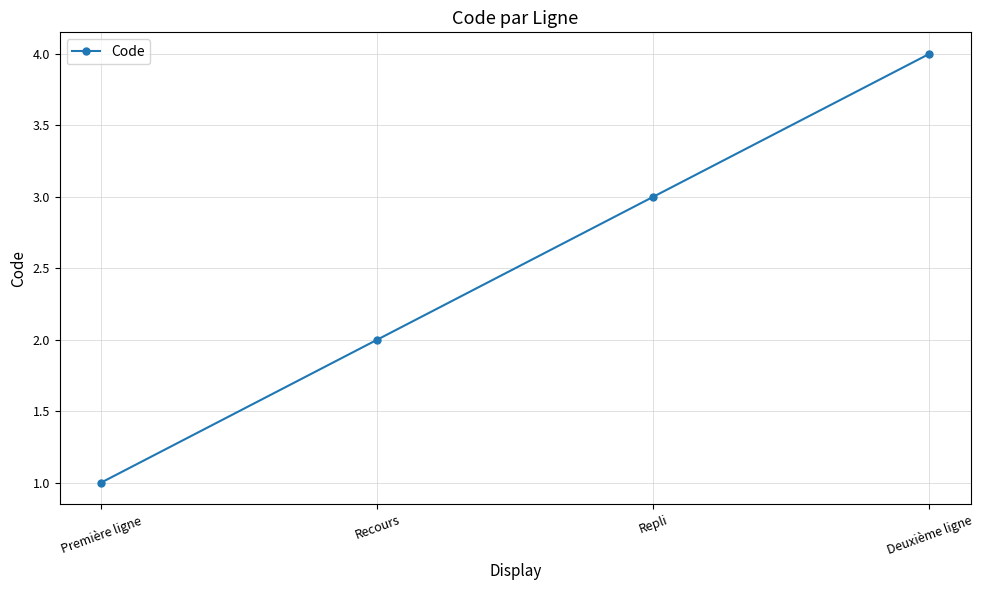

Read the value at Repli.

3